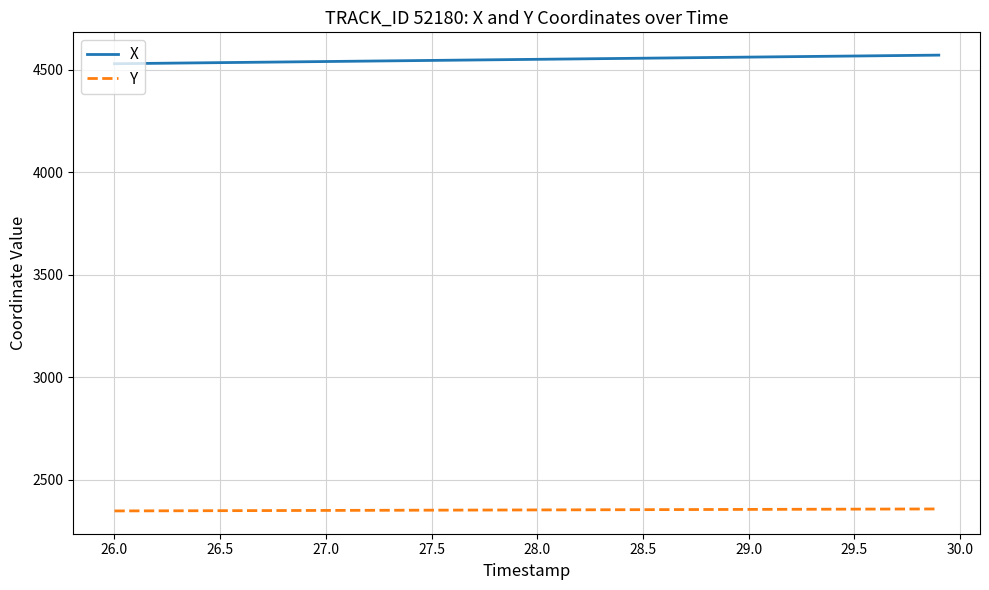

What is the average value of the Y series?

2353.5